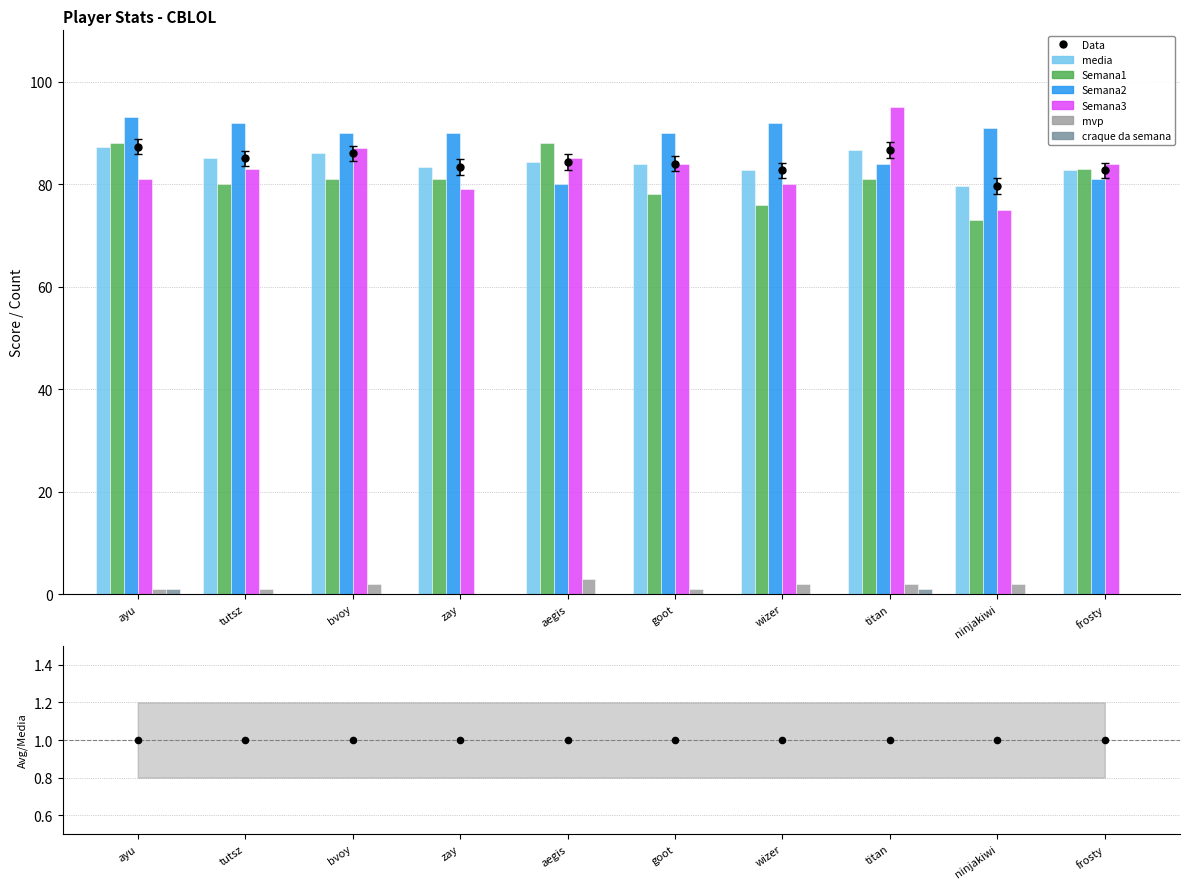

Which series has the largest Y range (max minus min)?

Semana3